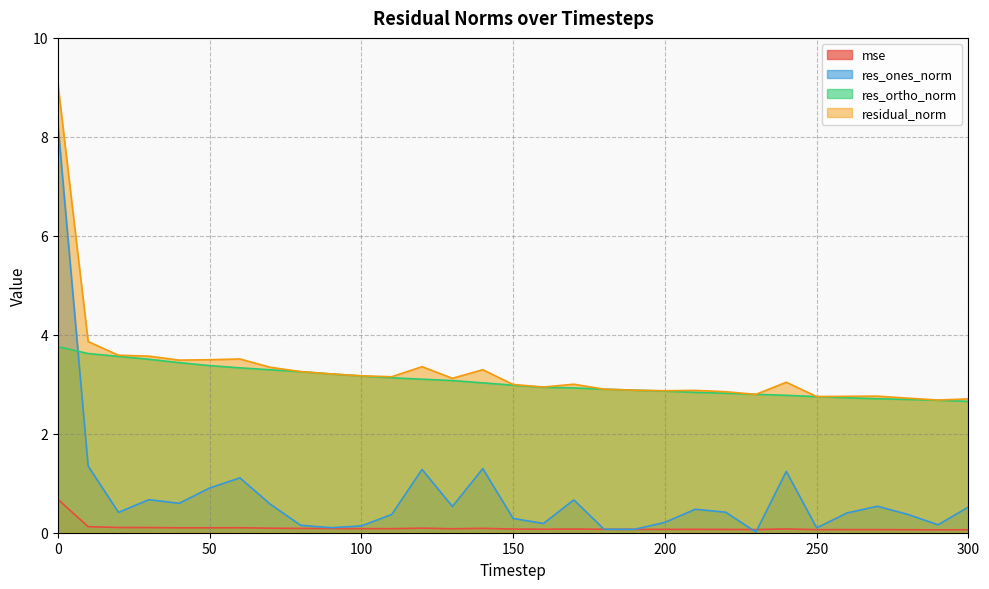

Which series has the widest spread of values?

res_ones_norm